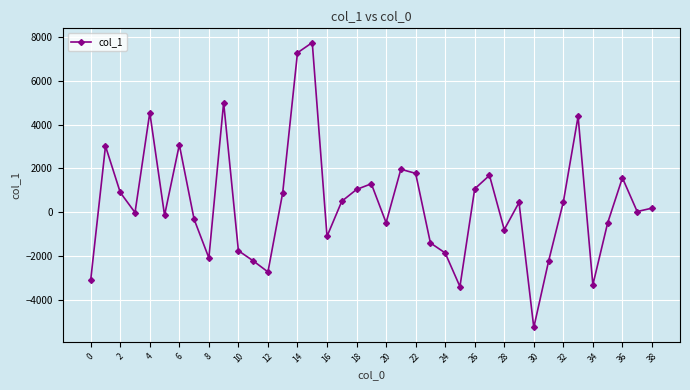

What is the average value?

419.2